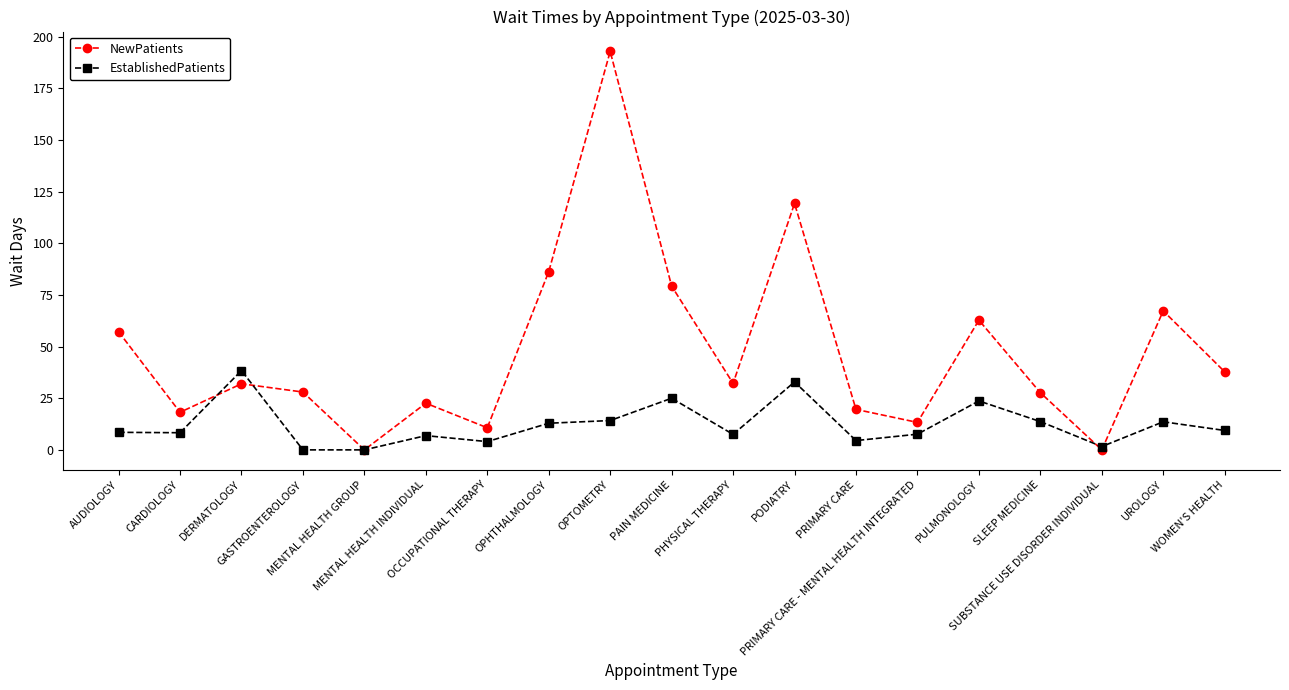

Which series has the widest spread of values?

NewPatients